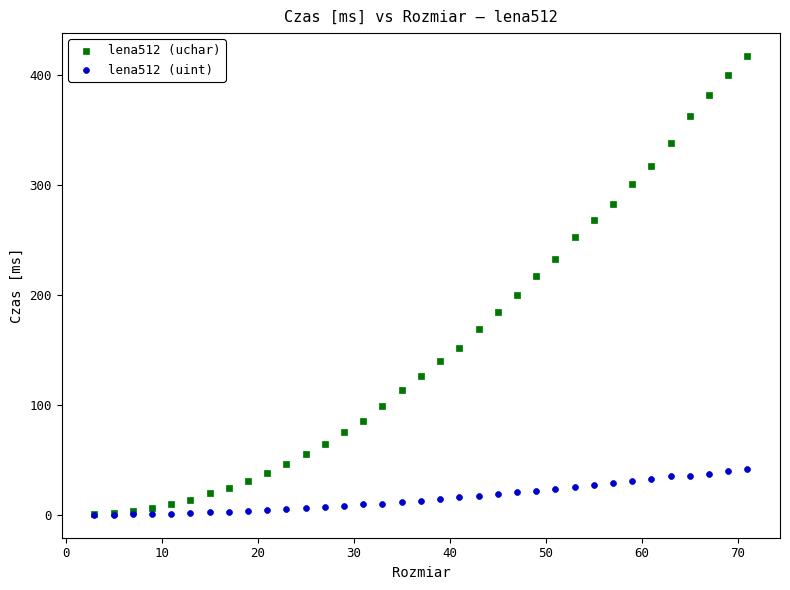

Which series has the widest spread of Y values?

lena512 (uchar)